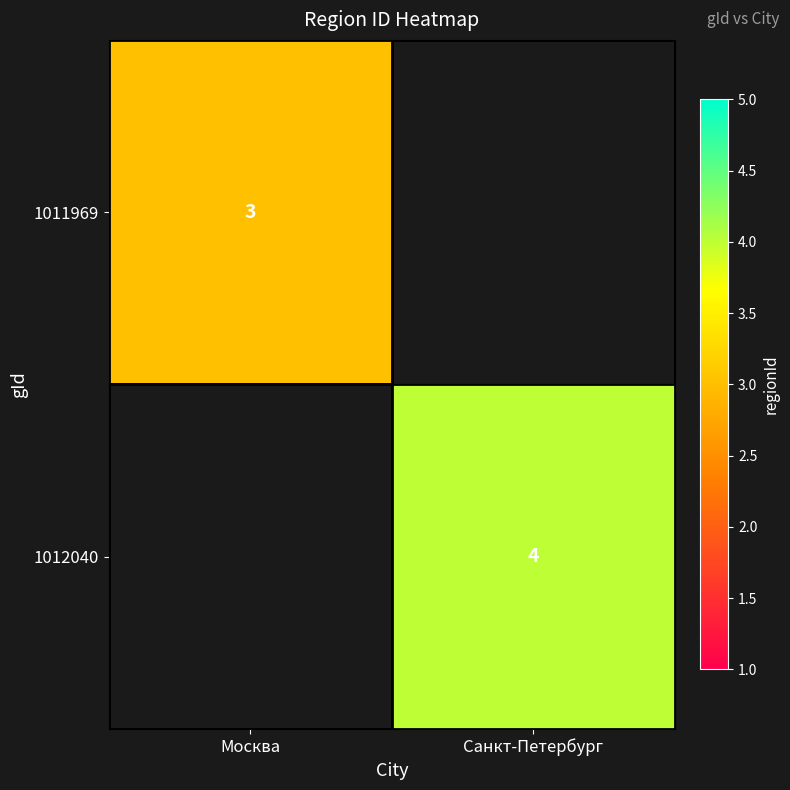

Is the value of 1012040 at Санкт-Петербург greater than the value of 1011969 at Москва?

Yes